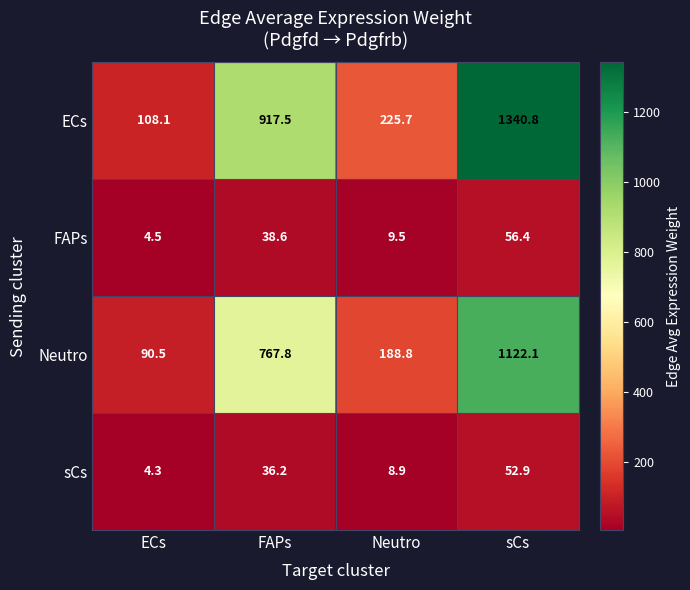

What is the minimum value shown in the chart?

4.3